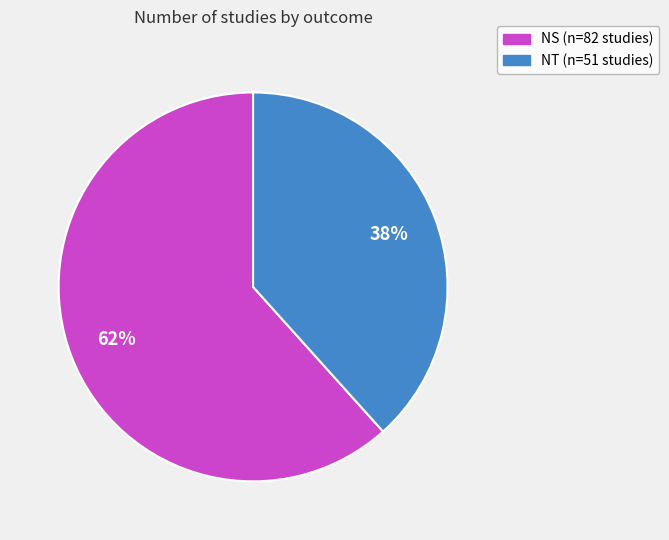

How many segments does this pie chart have?

2